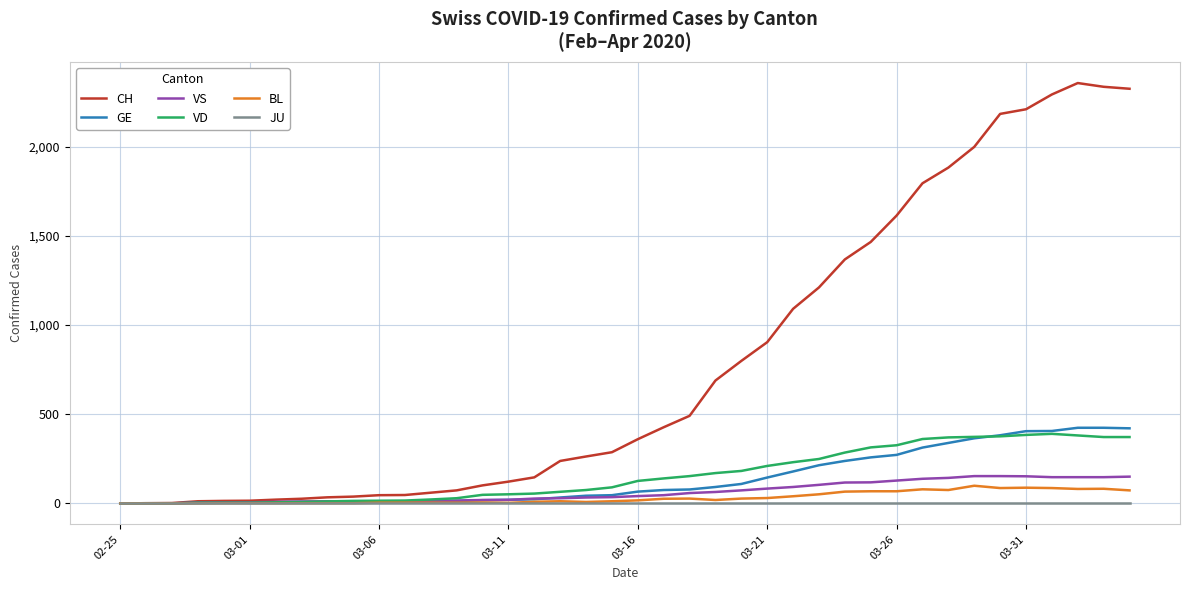

Count the number of categories in the chart.

40